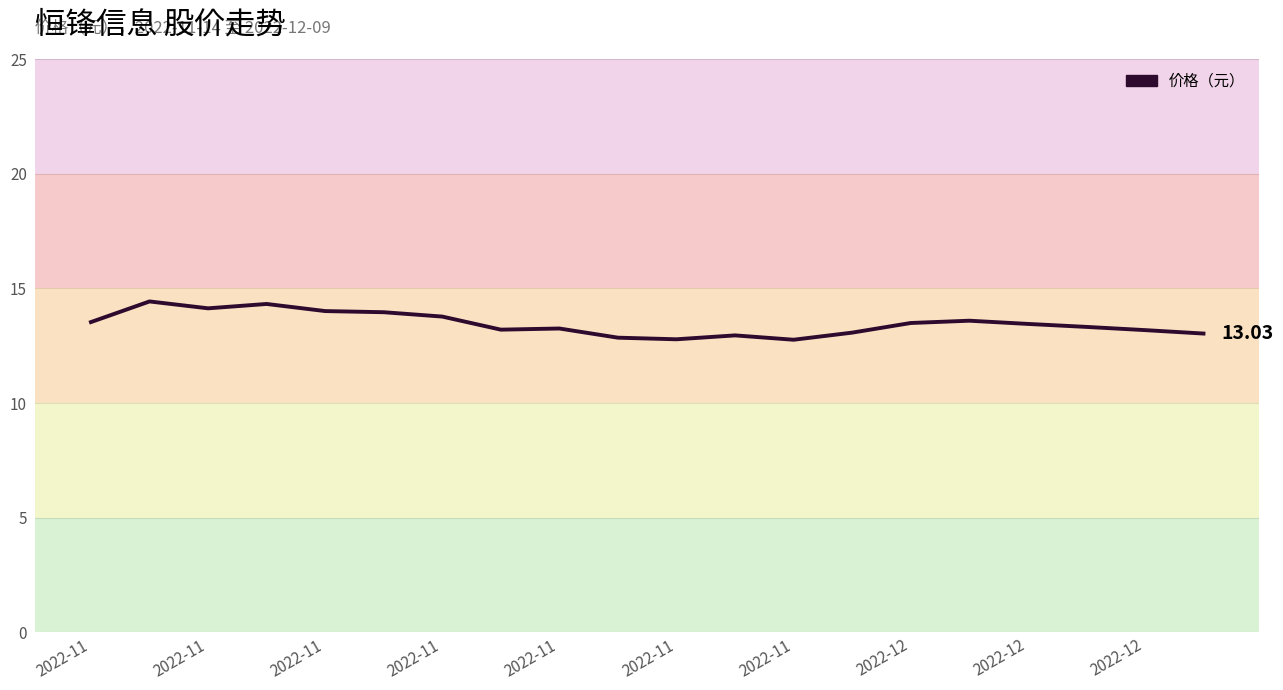

What is the difference between the maximum and minimum values?

1.7